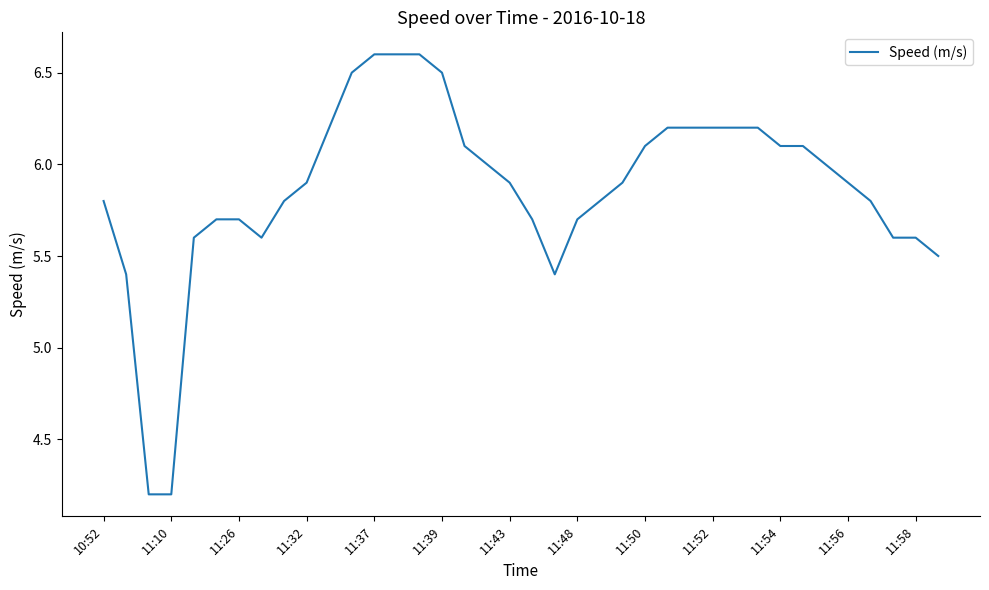

What is the difference between the maximum and minimum values?

2.4